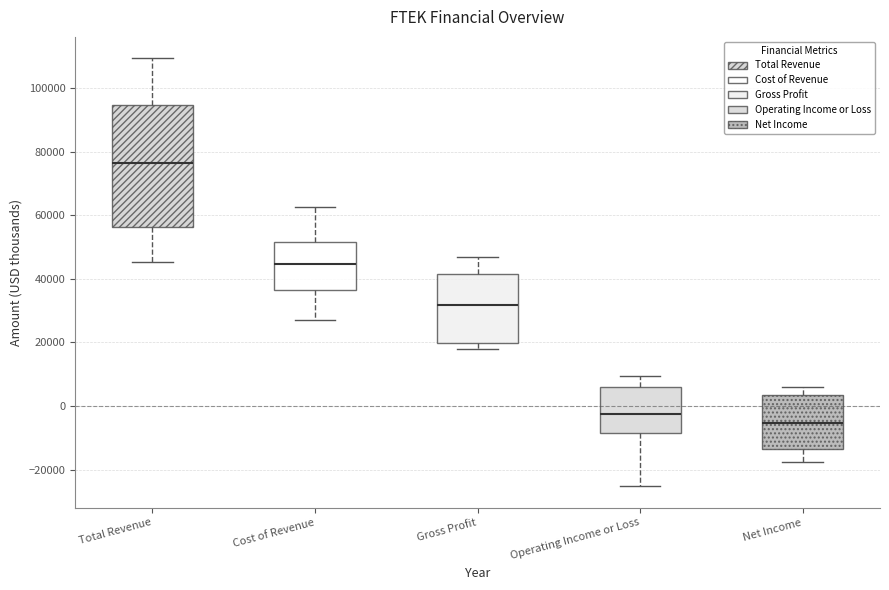

Which box has the highest median line?

Total Revenue